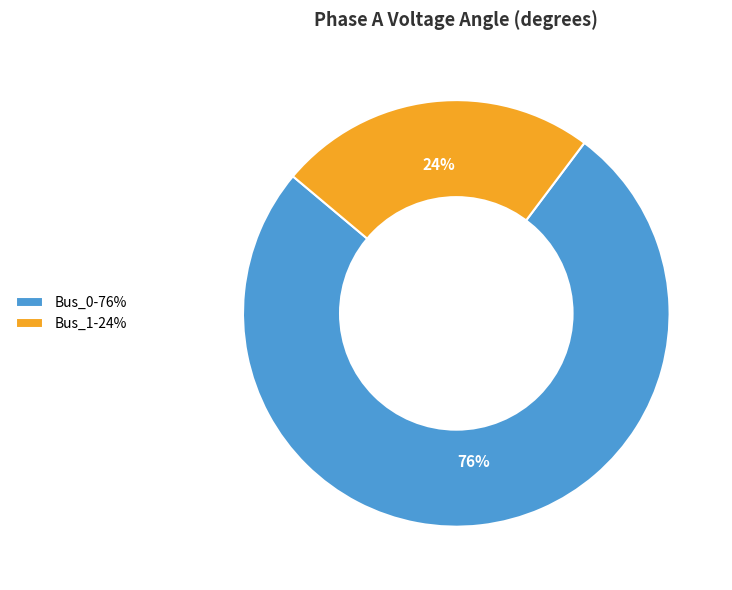

Which category accounts for the majority?

Bus_0-76%